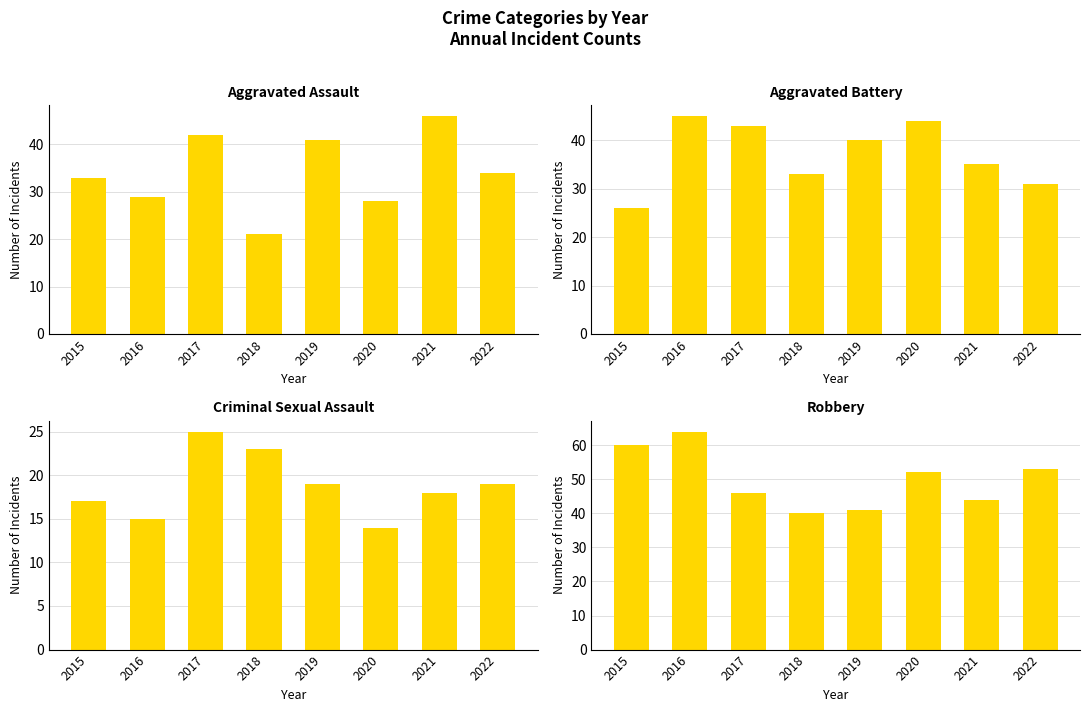

What is the minimum value for Aggravated Assault?

21